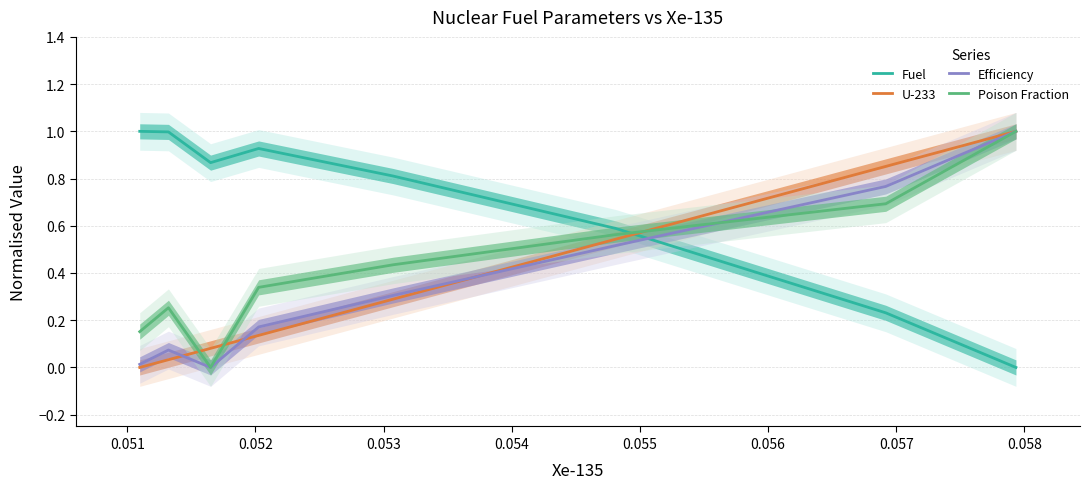

After their last crossing, which series has the higher values: Fuel or Poison Fraction?

Poison Fraction